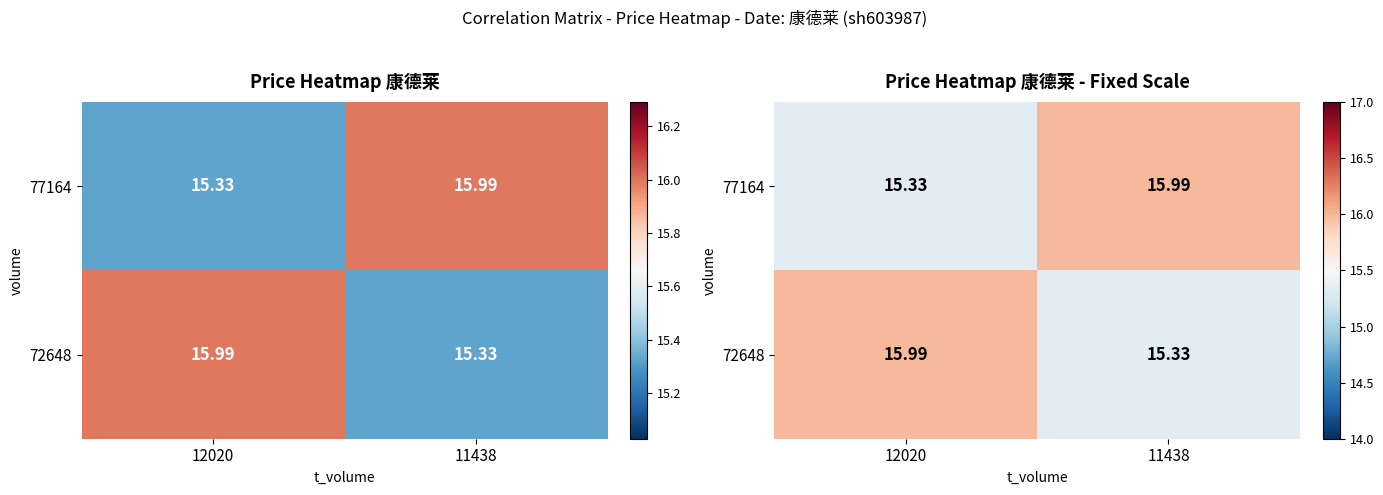

Between 12020 and 11438, which series saw the biggest shift?

77164